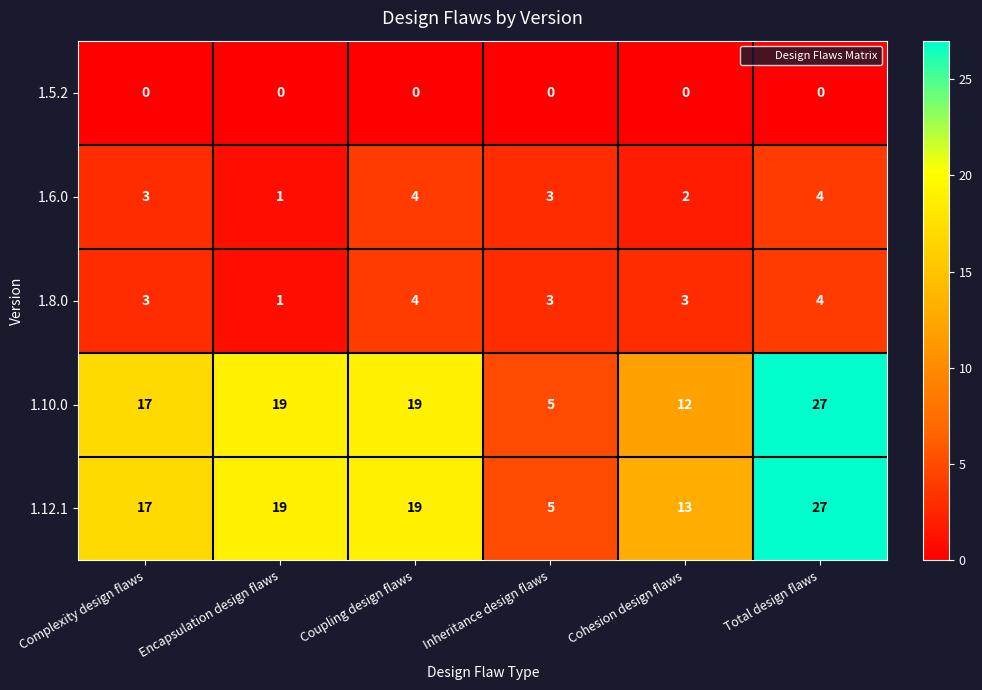

What is the total value across all series at Encapsulation design flaws?

40